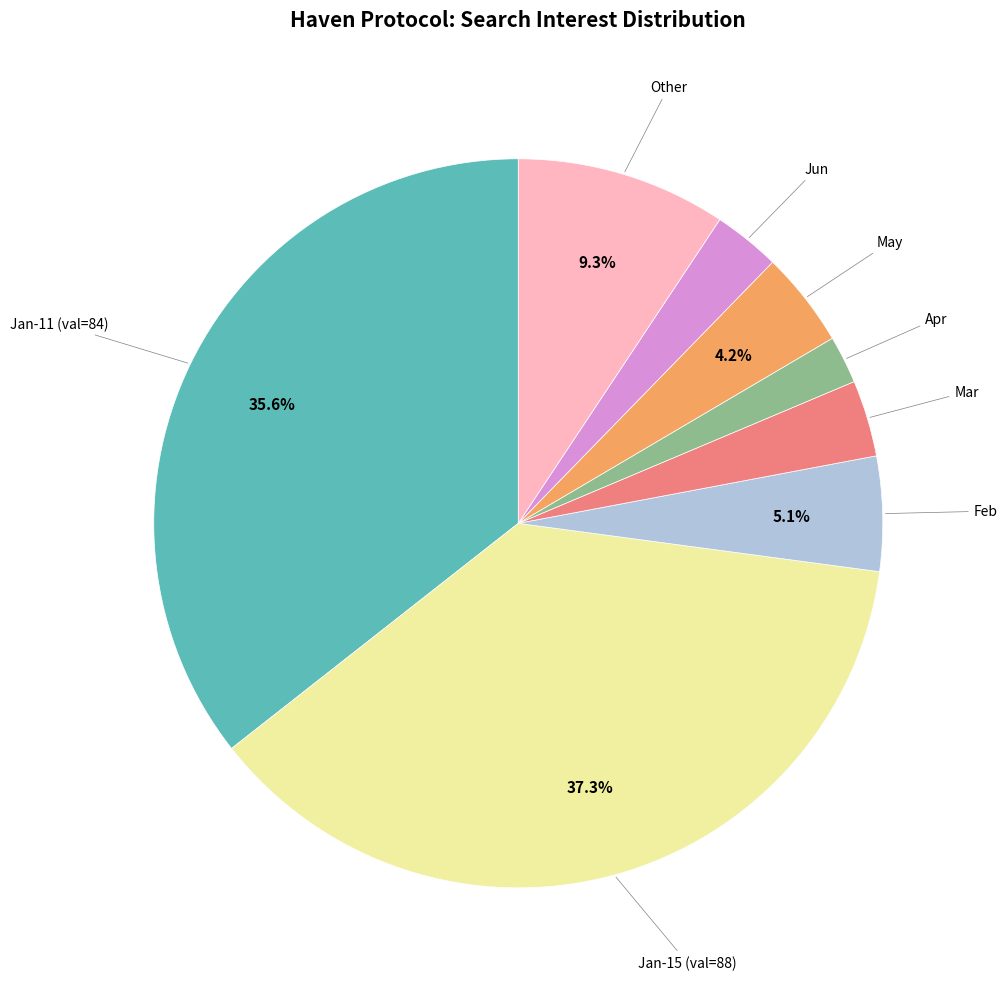

Is there any slice that represents more than half of the pie?

No